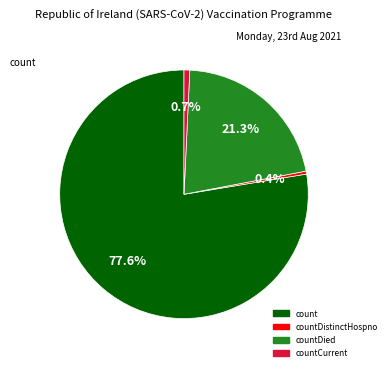

To the nearest percent, what is the difference between the largest and smallest slice percentages?

77%